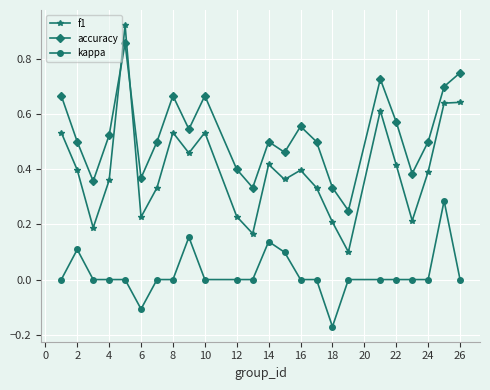

Count the kappa values in the range 0 to 1.

22